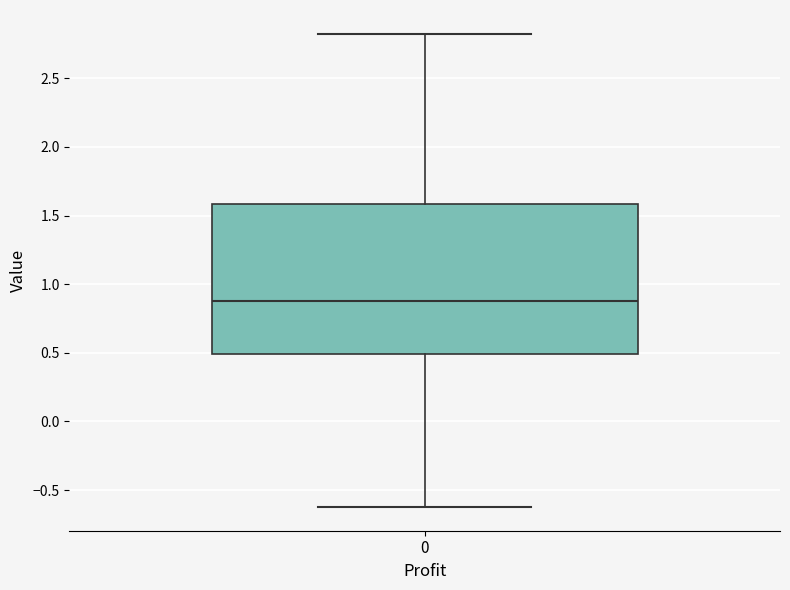

Transcribe this box plot: give where the median line is, the range the box spans, and where the two whiskers end, as read against the y-axis. The values are not printed on the chart, so give them approximately, as read against the axis.

median 0.9, box 0.5 to 1.6, whiskers -0.6 to 2.8